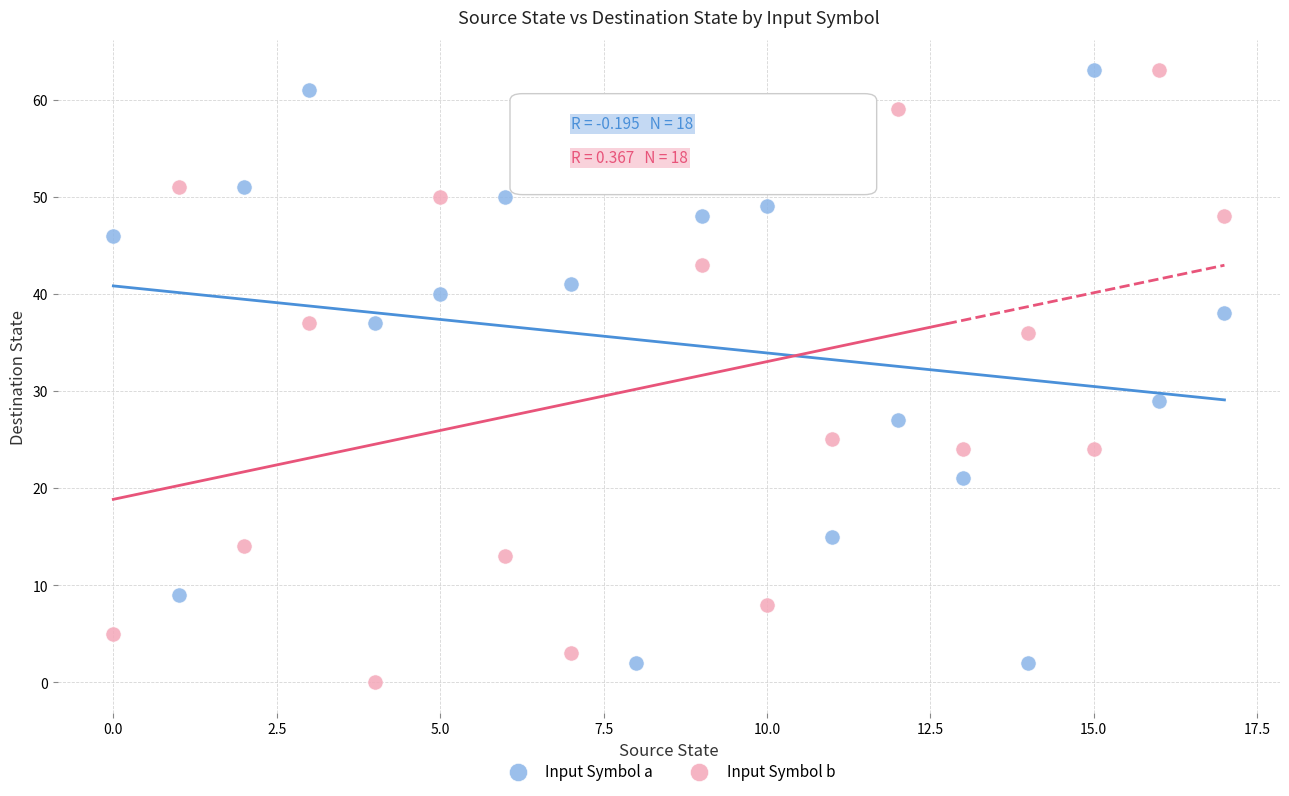

Across all series, what Y value is closest to 31?

29